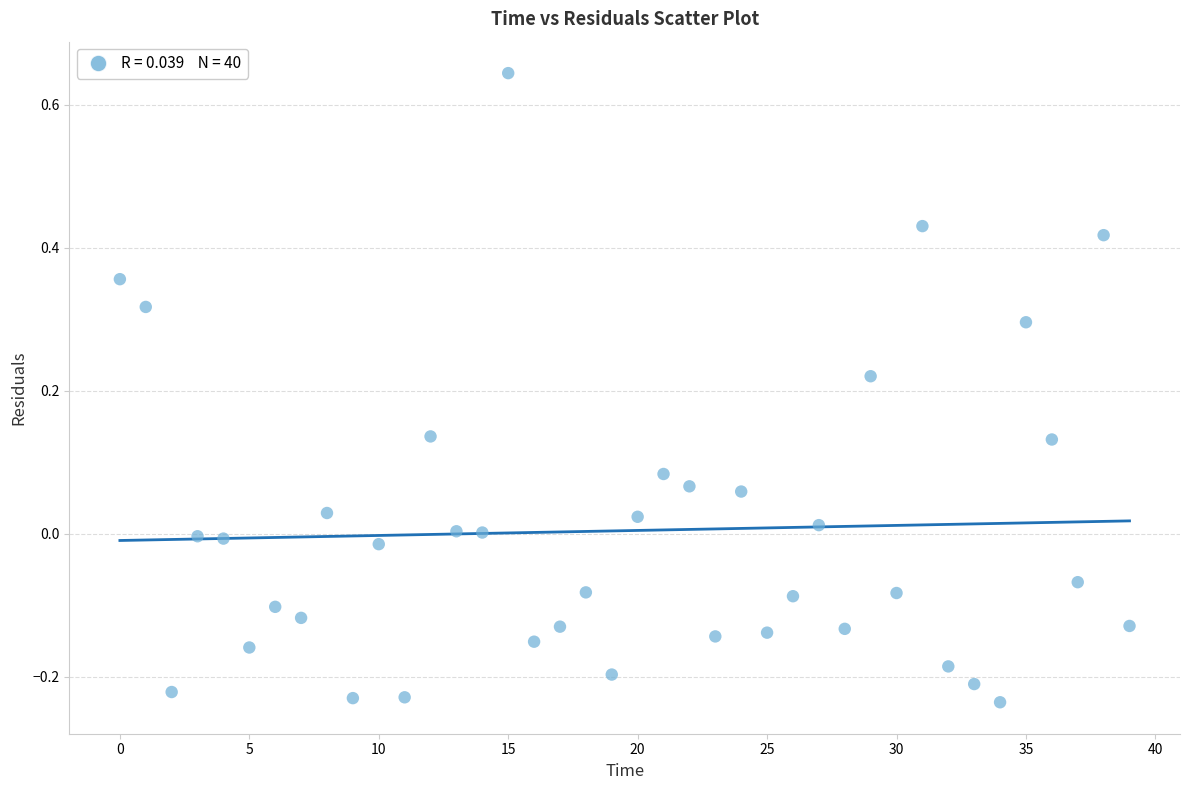

What is the range of Y values (max minus min)?

0.9